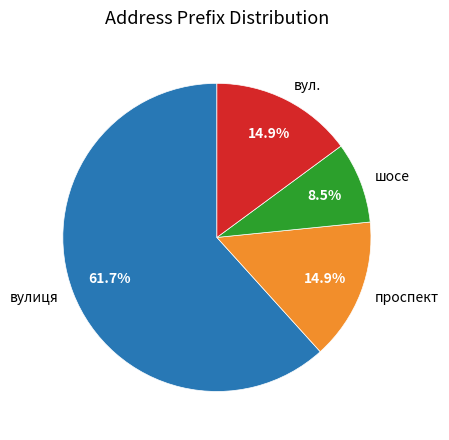

Count the number of slices in the pie.

4